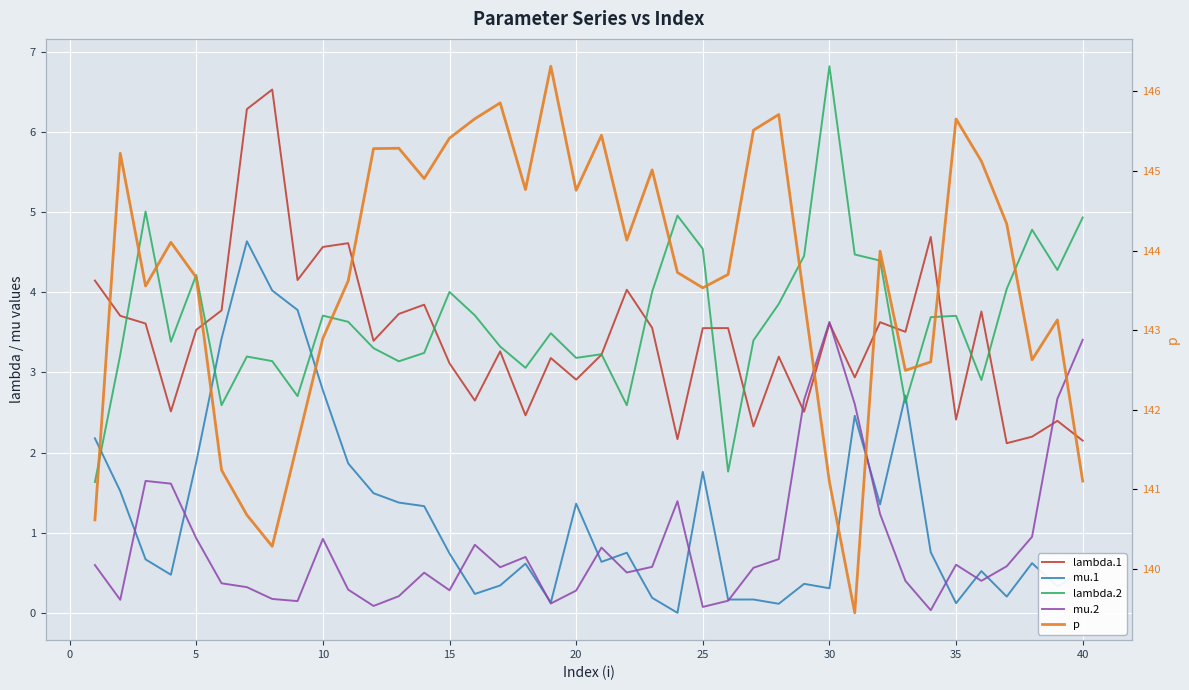

True or false: lambda.1 and mu.1 intersect in this chart.

False